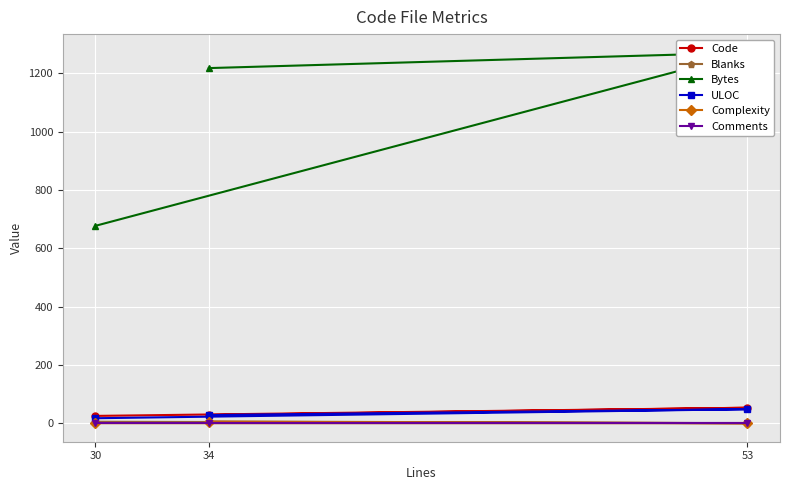

The Blanks series shows 5 at 30. True or false?

True